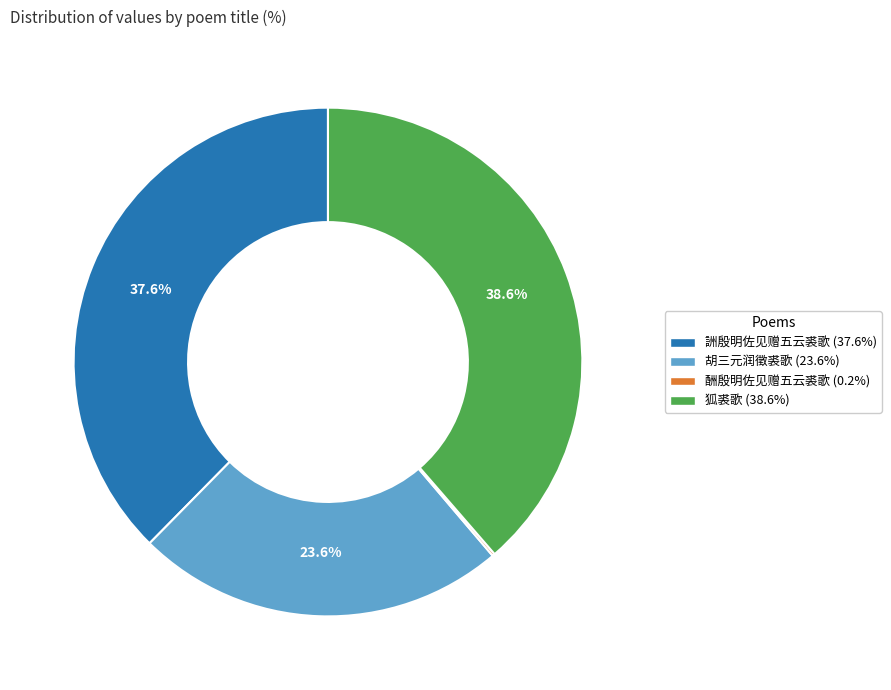

What is the largest slice in the pie chart?

狐裘歌